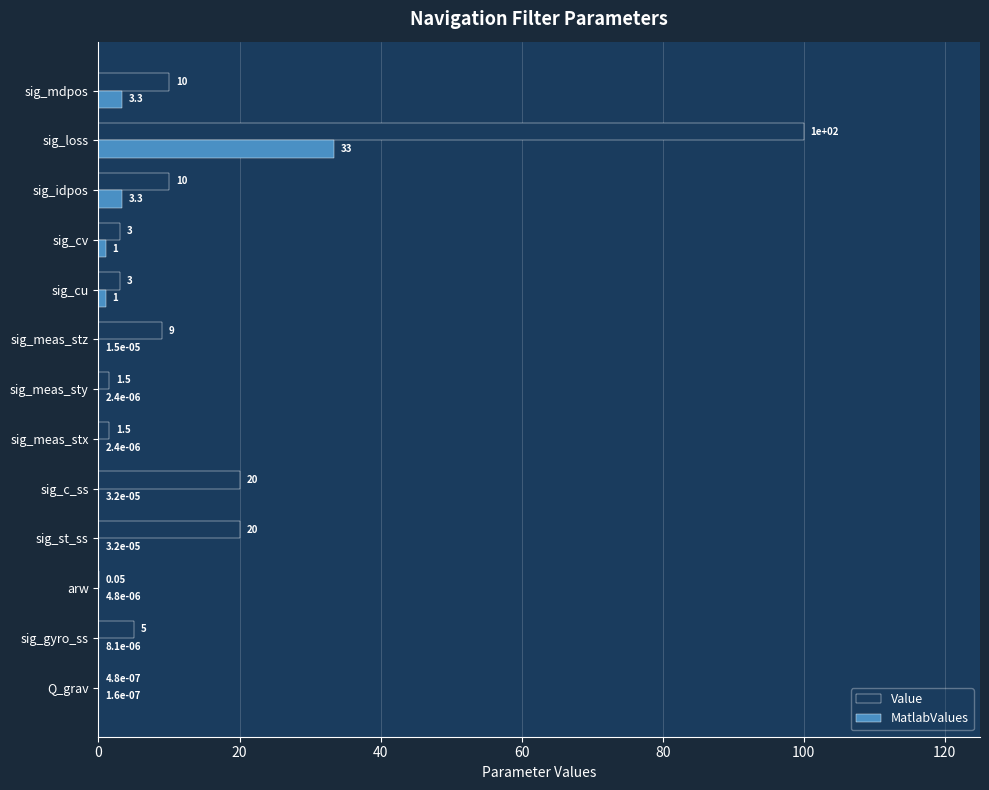

What are all the series names shown in the legend?

Value, MatlabValues